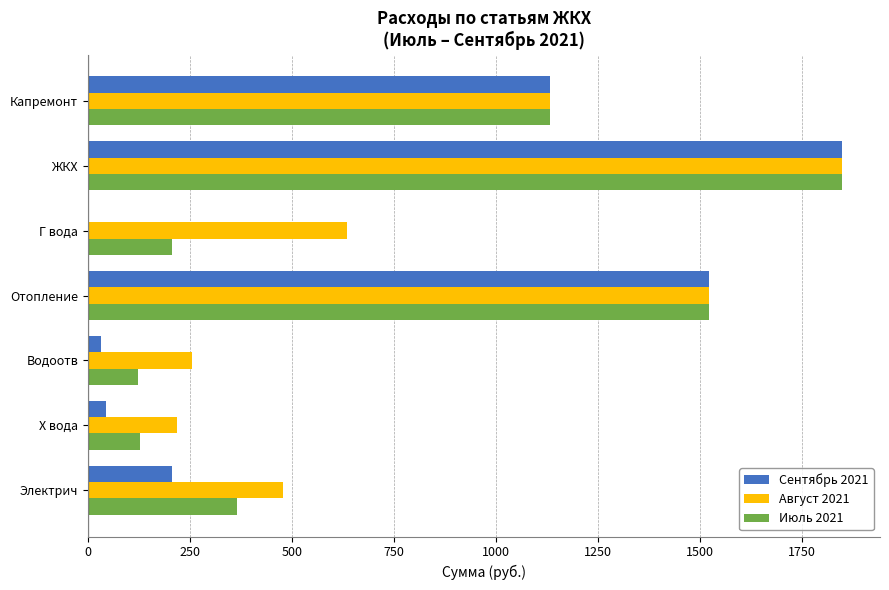

What is the maximum value shown in the chart?

1849.6